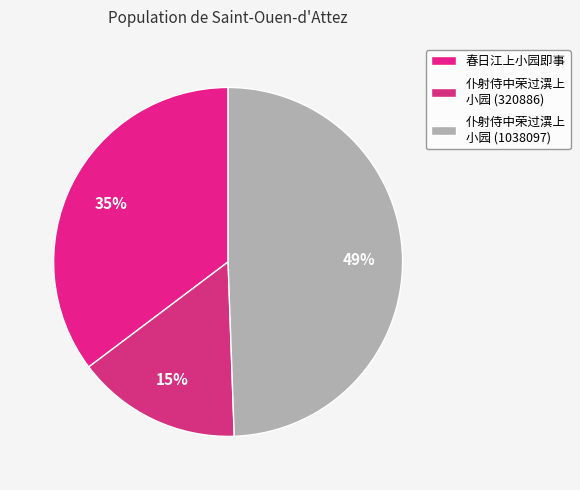

How many slices are in this pie chart?

3